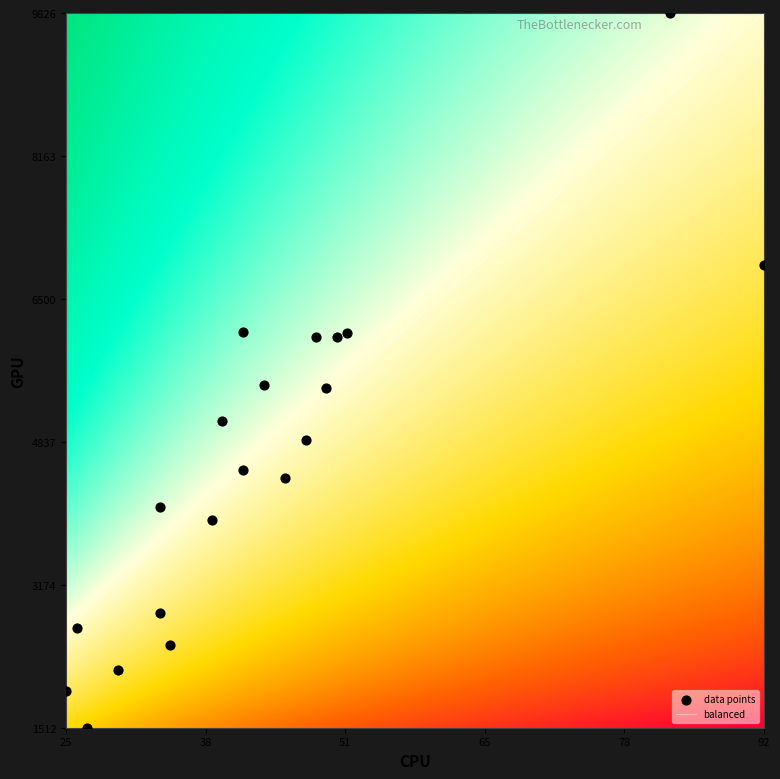

Is it true that the value at 18 is 7998?

False